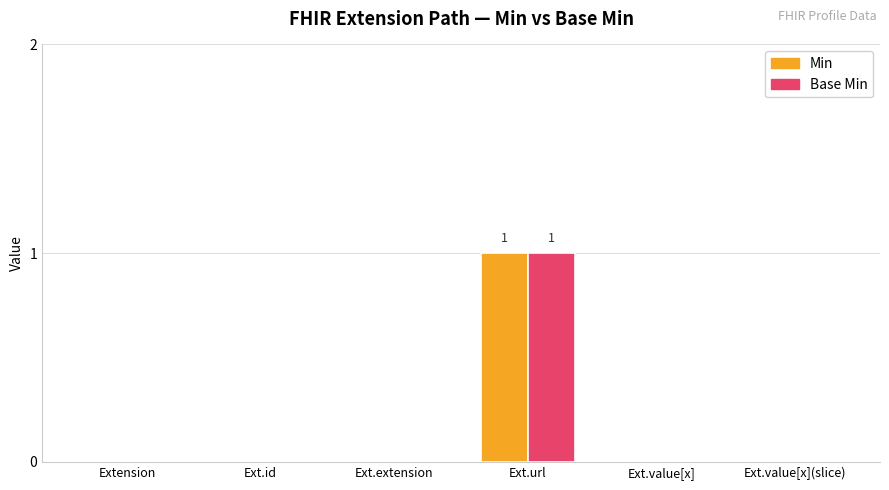

The value of Base Min at Ext.id is -1. True or false?

False